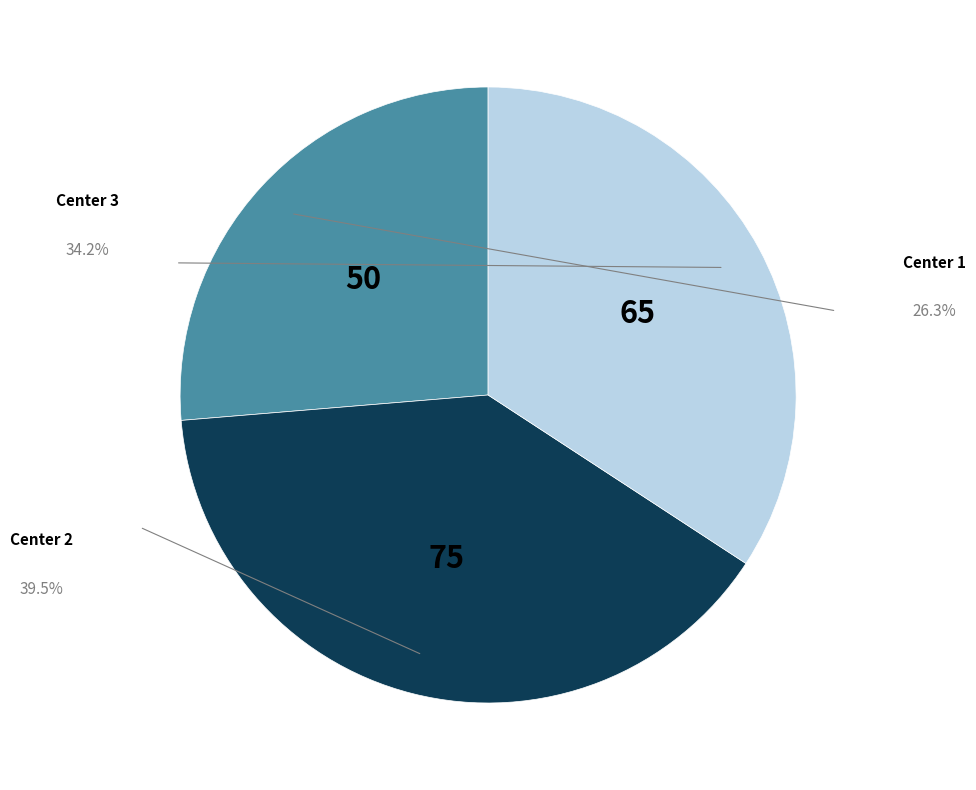

Is there a majority slice in this chart?

No